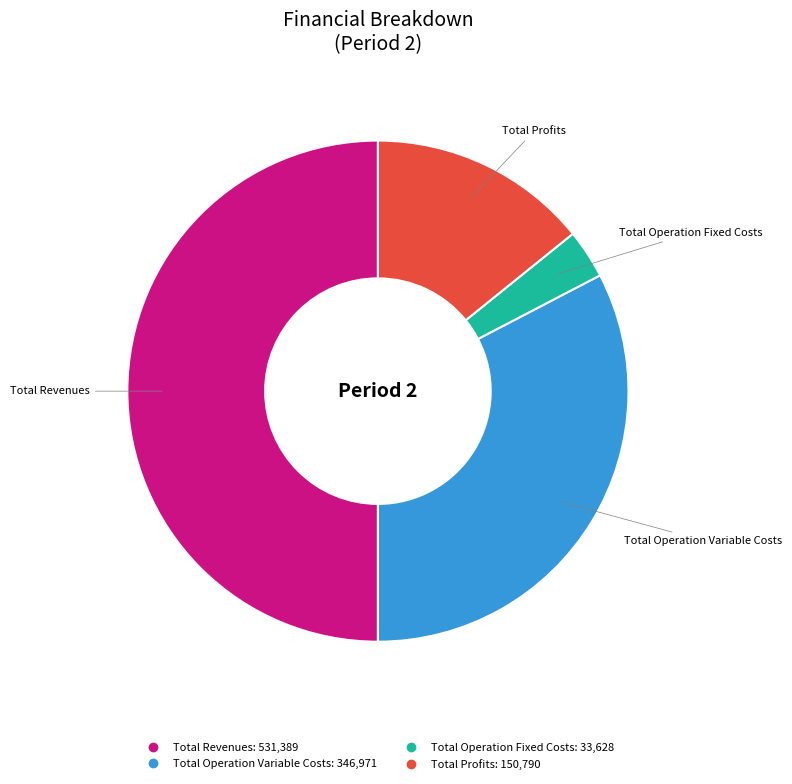

How many slices are in this pie chart?

4